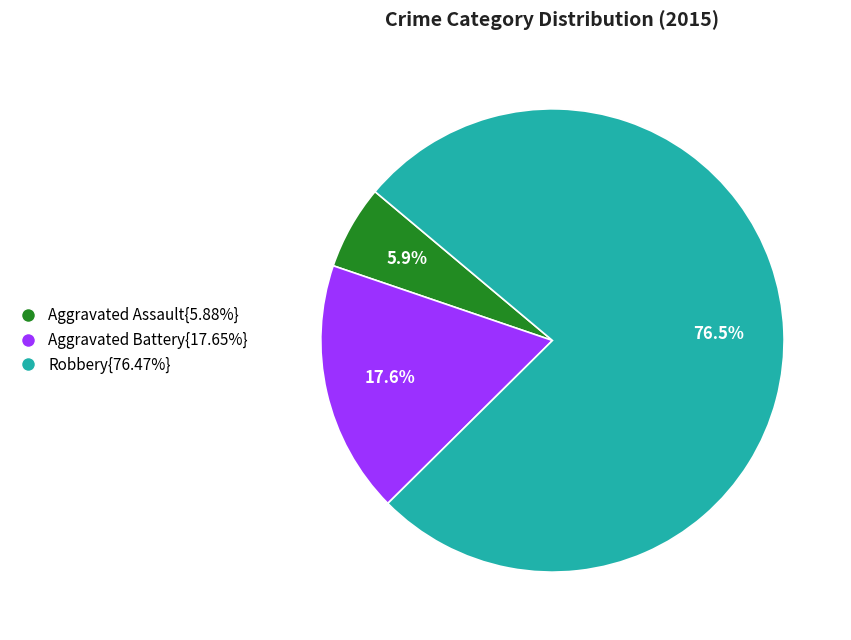

Count the number of slices in the pie.

3